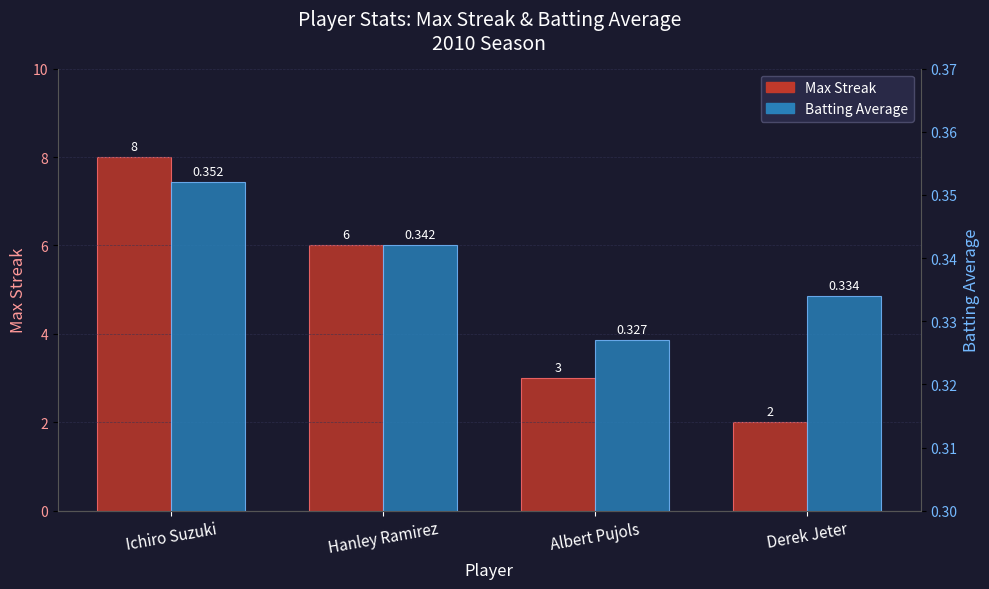

At which label is Max Streak closest to 5?

Hanley Ramirez